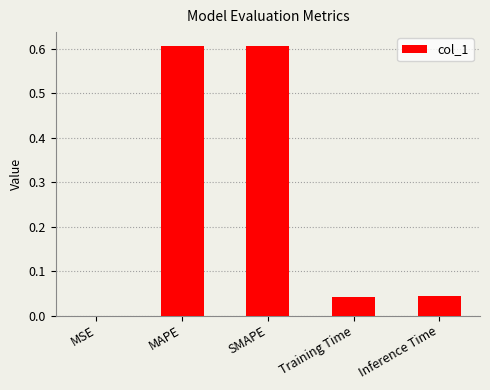

Between MAPE and MSE, which is larger?

MAPE